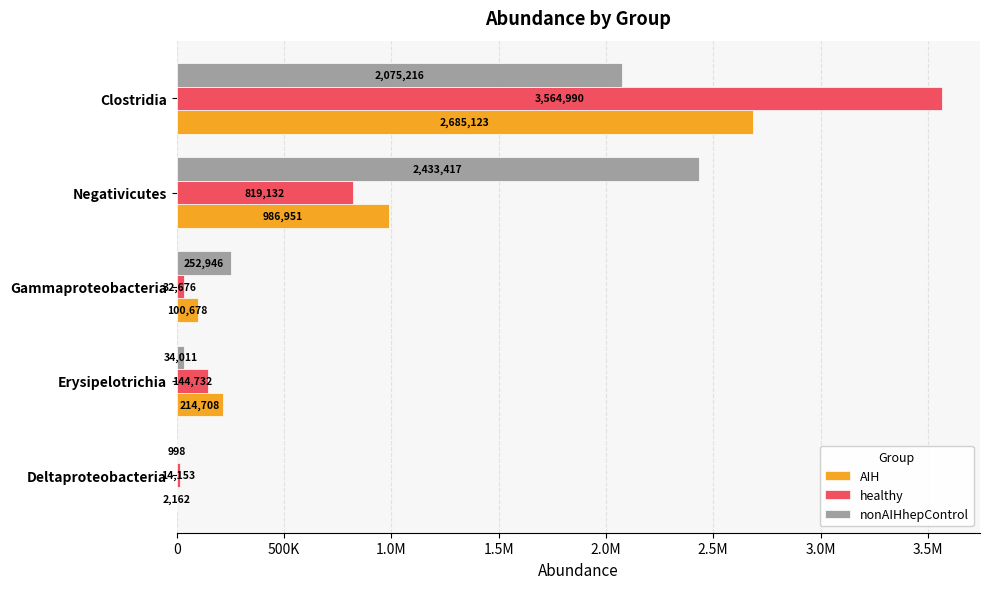

List the series in order of their overall mean, lowest first.

AIH, healthy, nonAIHhepControl